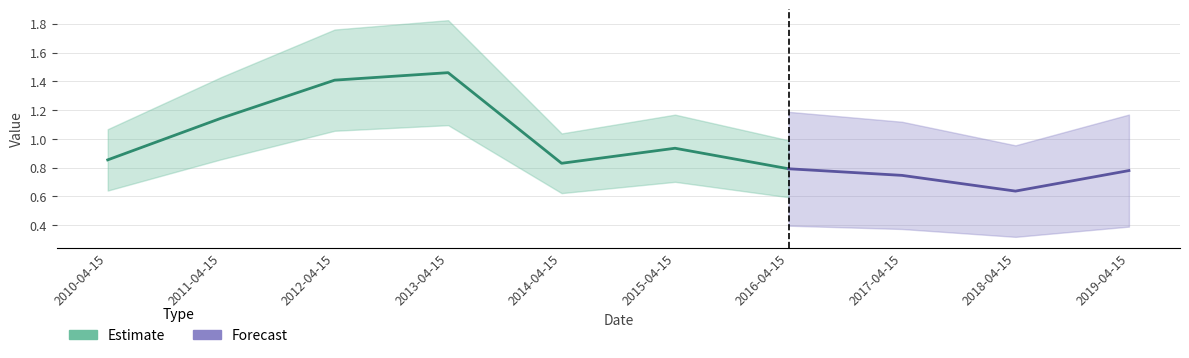

Reading left to right, what are all the values shown in this chart?

2010-04-15=0.9	2011-04-15=1.1	2012-04-15=1.4	2013-04-15=1.5	2014-04-15=0.8	2015-04-15=0.9	2016-04-15=0.8	2017-04-15=0.7	2018-04-15=0.6	2019-04-15=0.8